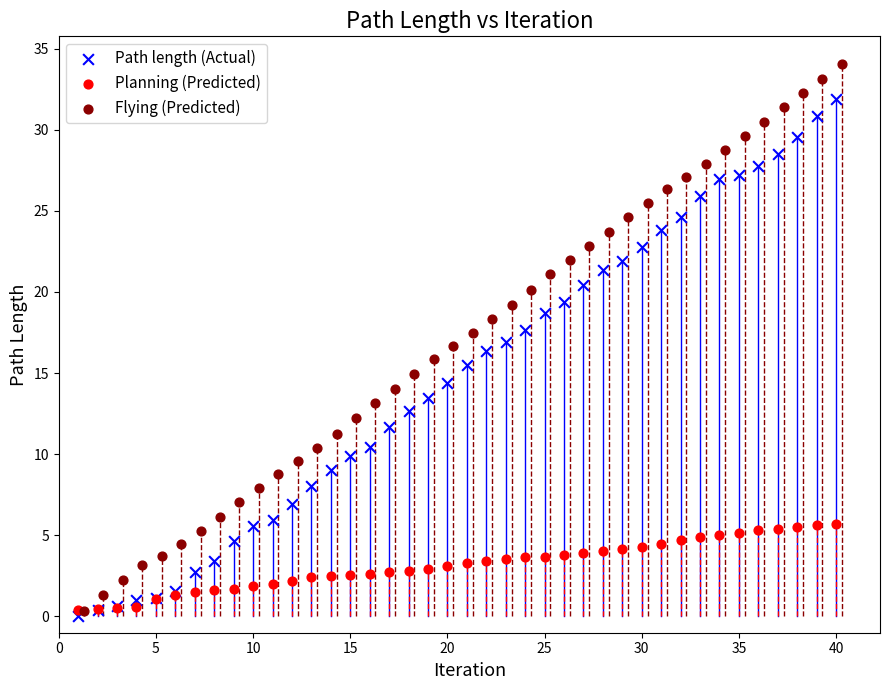

Which series contains the highest Y value?

Flying (Predicted)